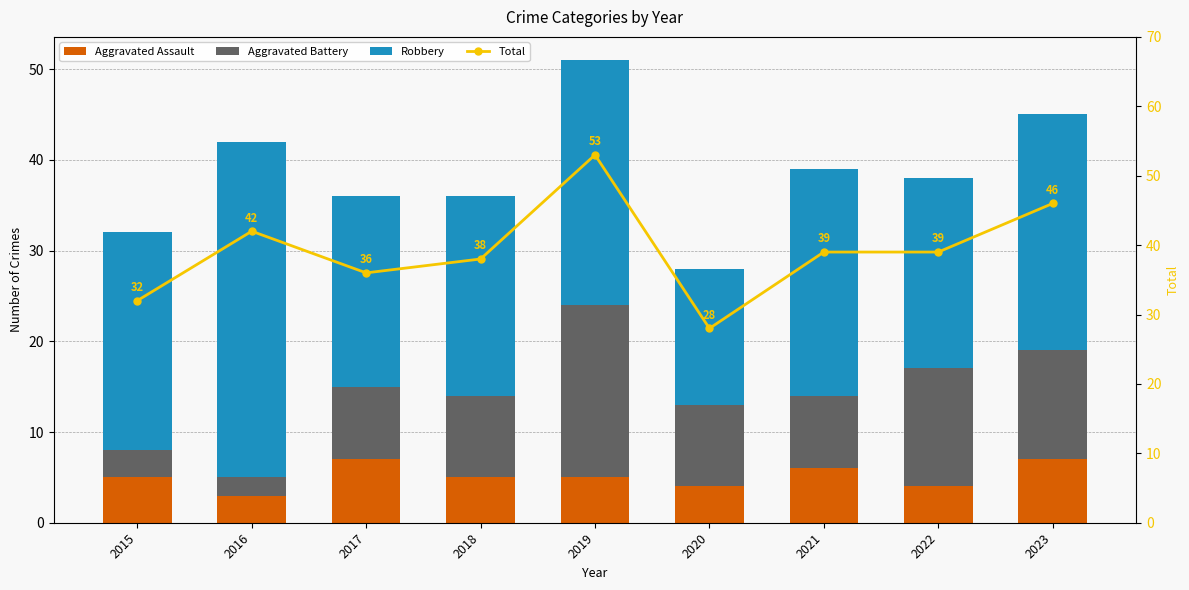

What is the total value across all series at 2017?

72